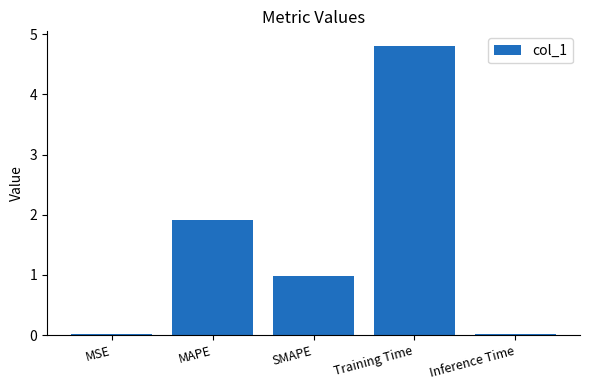

What is the sum of the values at SMAPE and Training Time?

5.8